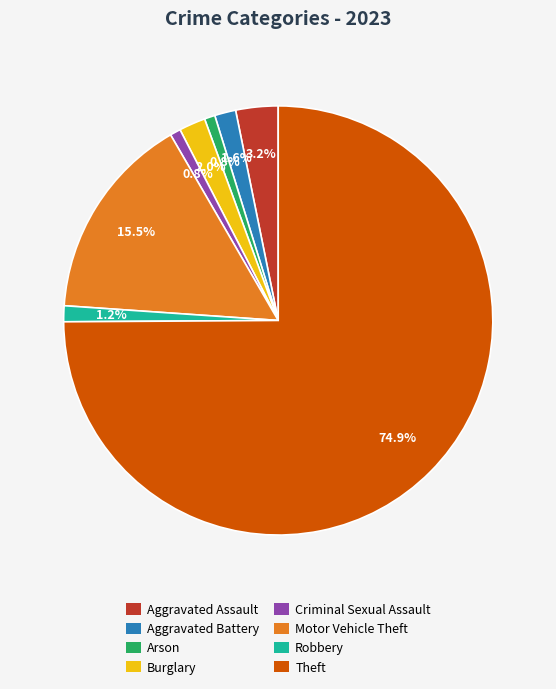

Count the number of slices in the pie.

8